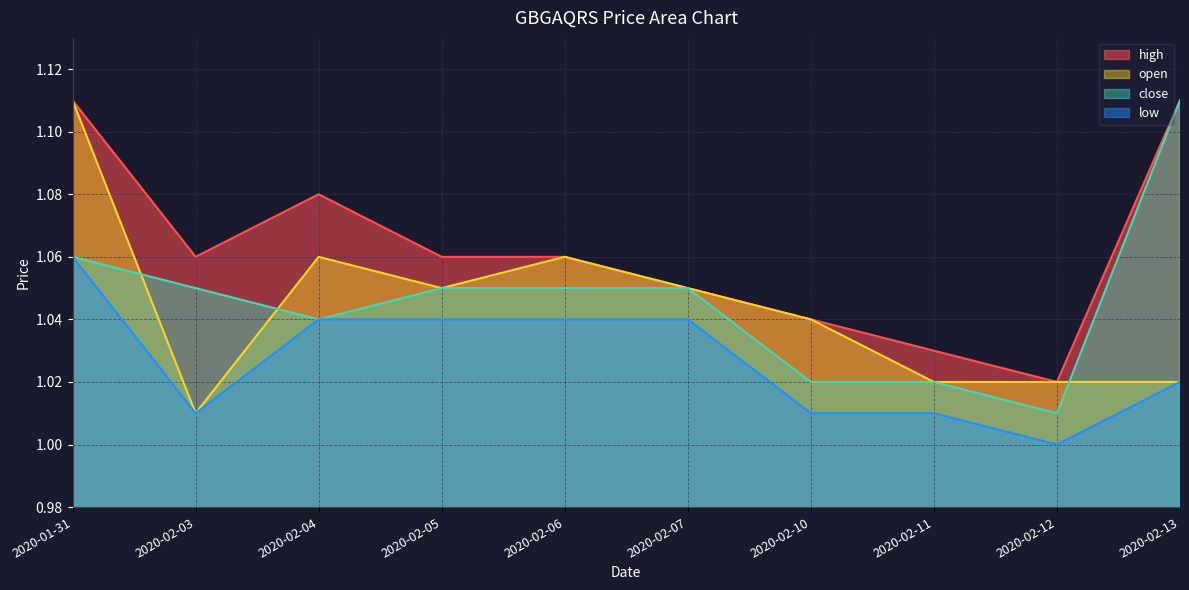

Between 2020-02-04 and 2020-02-07, which series saw the biggest shift?

high